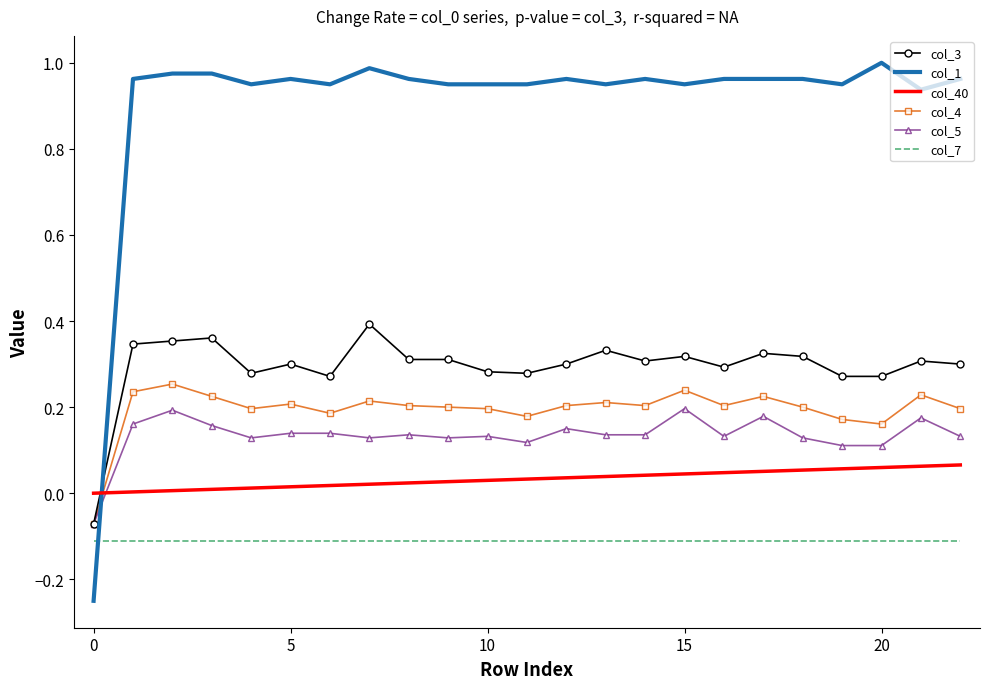

Which series has the largest range (max minus min)?

col_1